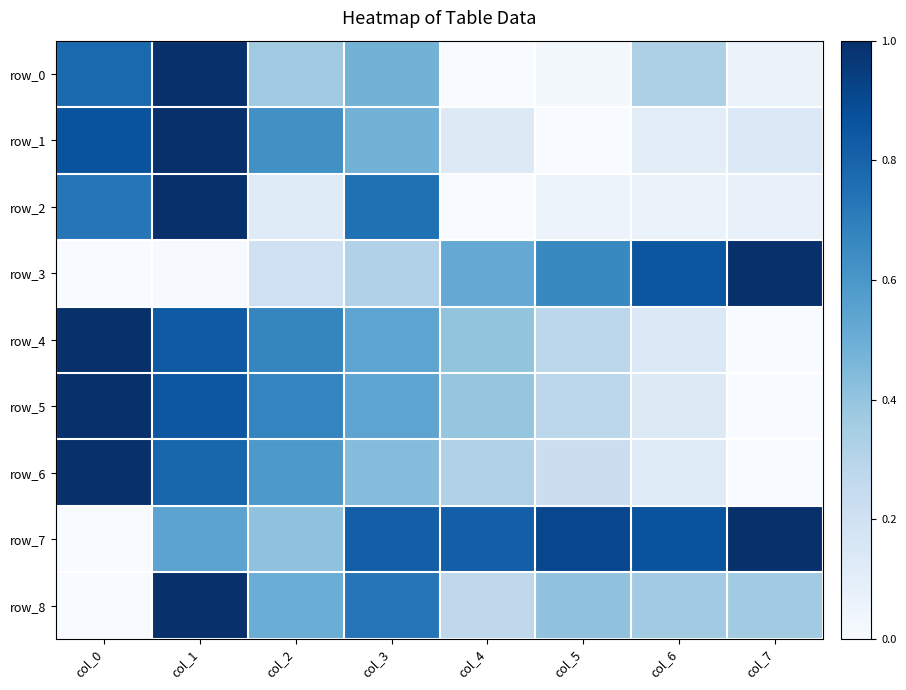

Read the row_7 value at col_7.

1.0